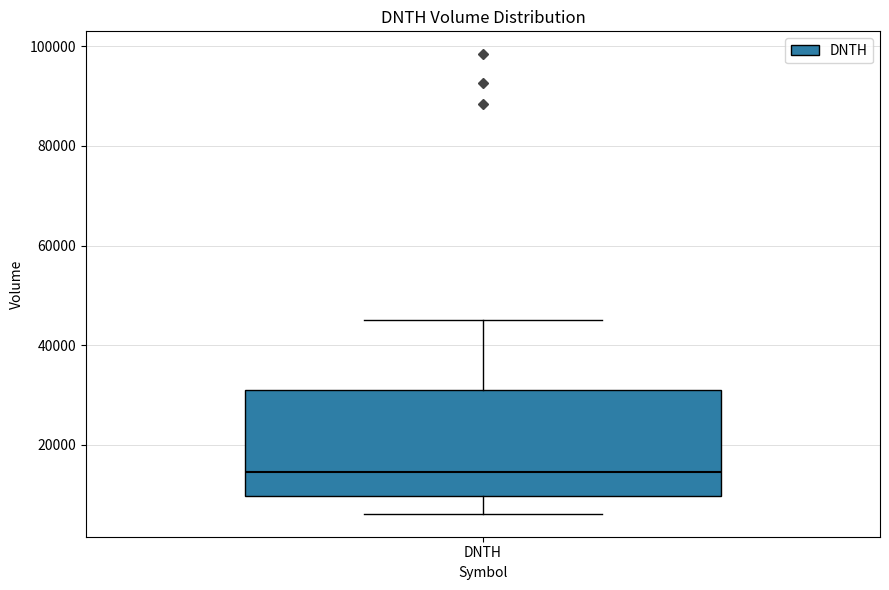

Transcribe this box plot: give where the median line is, the range the box spans, and where the two whiskers end, as read against the y-axis. The values are not printed on the chart, so give them approximately, as read against the axis.

median 14000, box 10000 to 32000, whiskers 6000 to 46000